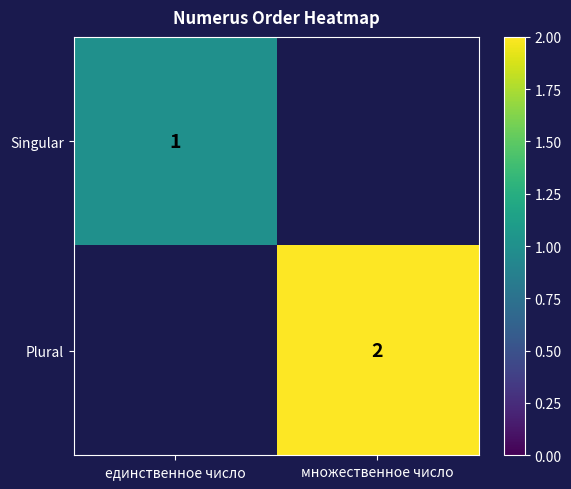

The Singular series shows 1 at единственное число. True or false?

True